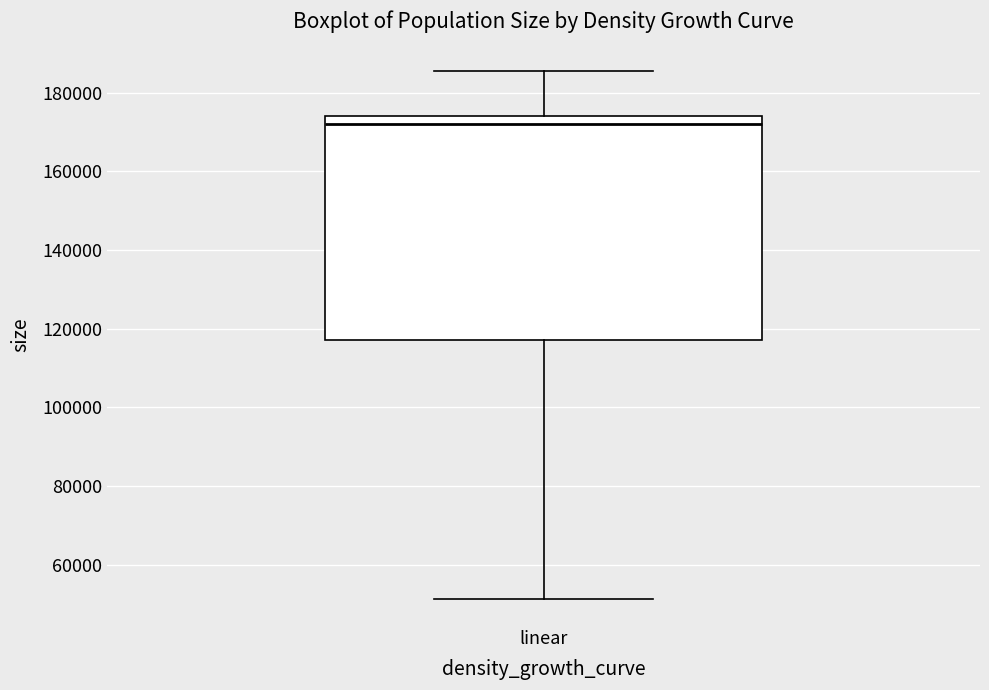

Where is the upper edge of the box for linear on the y-axis? The values are not printed on the chart, so give them approximately, as read against the axis.

174000